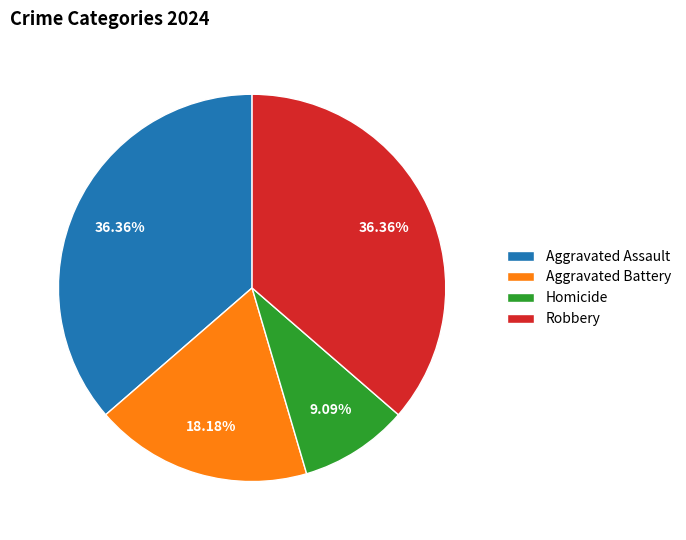

What is the ratio of the value at Aggravated Assault to the value at Aggravated Battery?

2.0